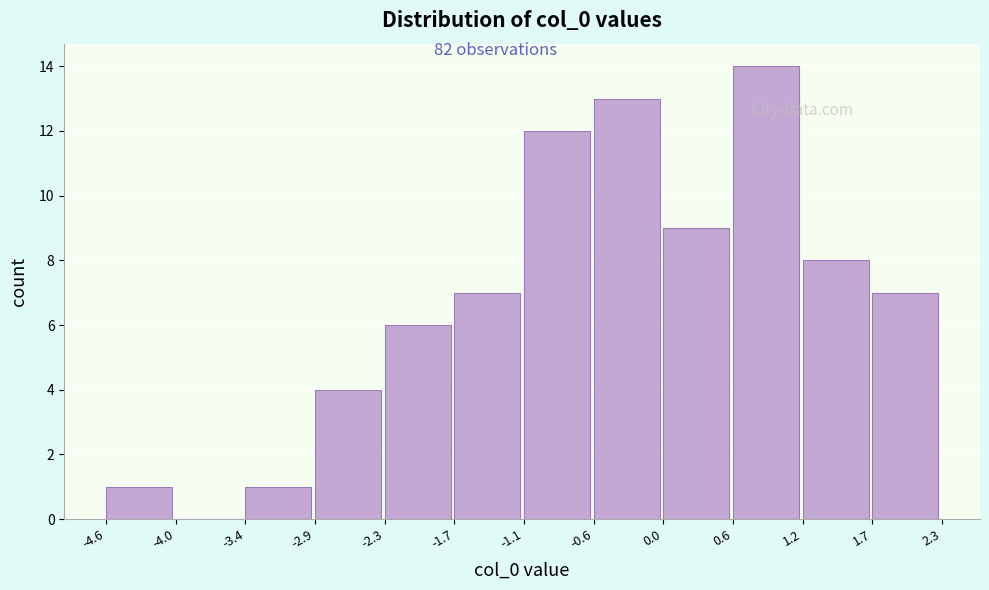

Which range on the x-axis has the tallest bar?

0.6 to 1.2